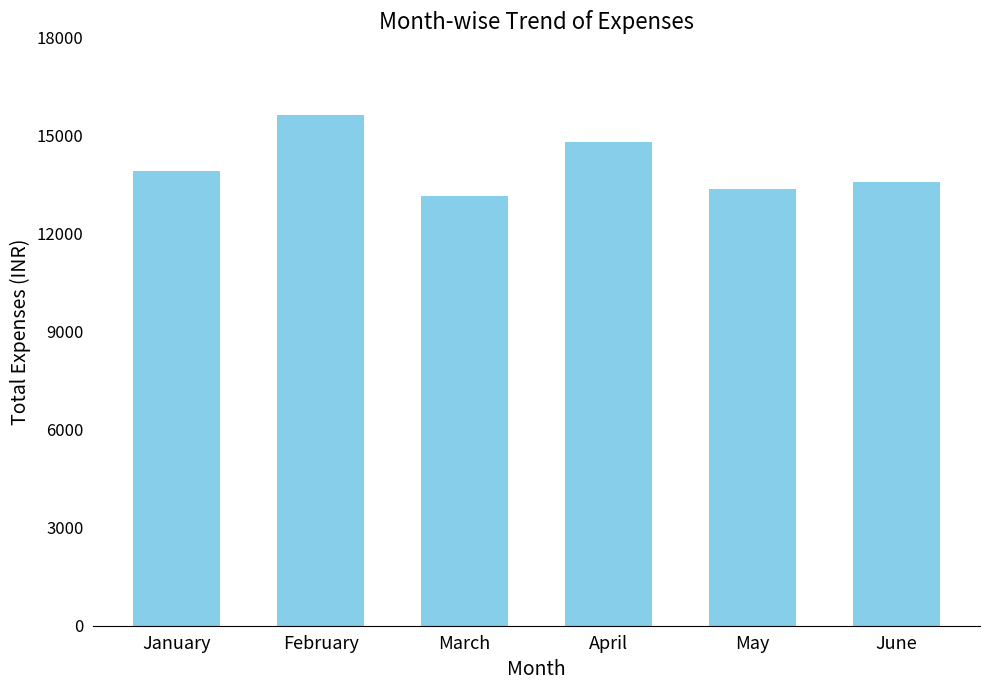

Which category has the lowest value across all series?

March